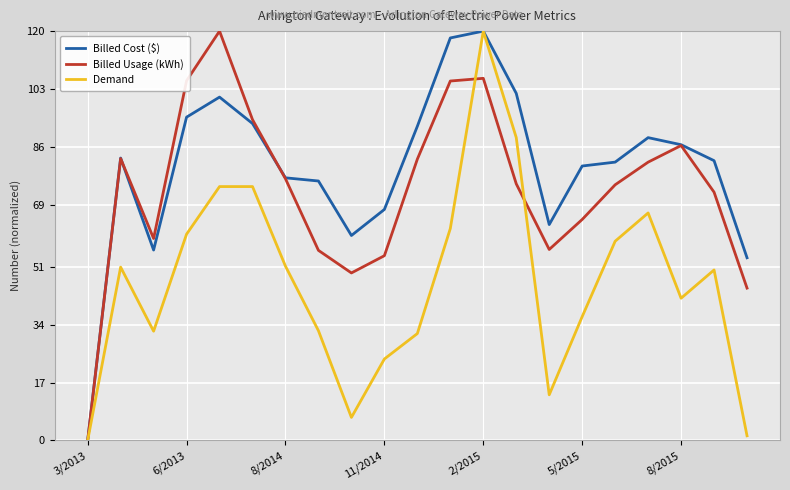

How many distinct data groups are displayed?

3